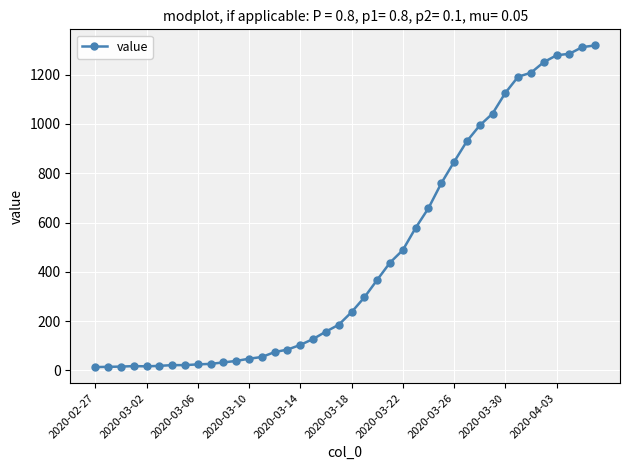

What is the sum of all values?

18689